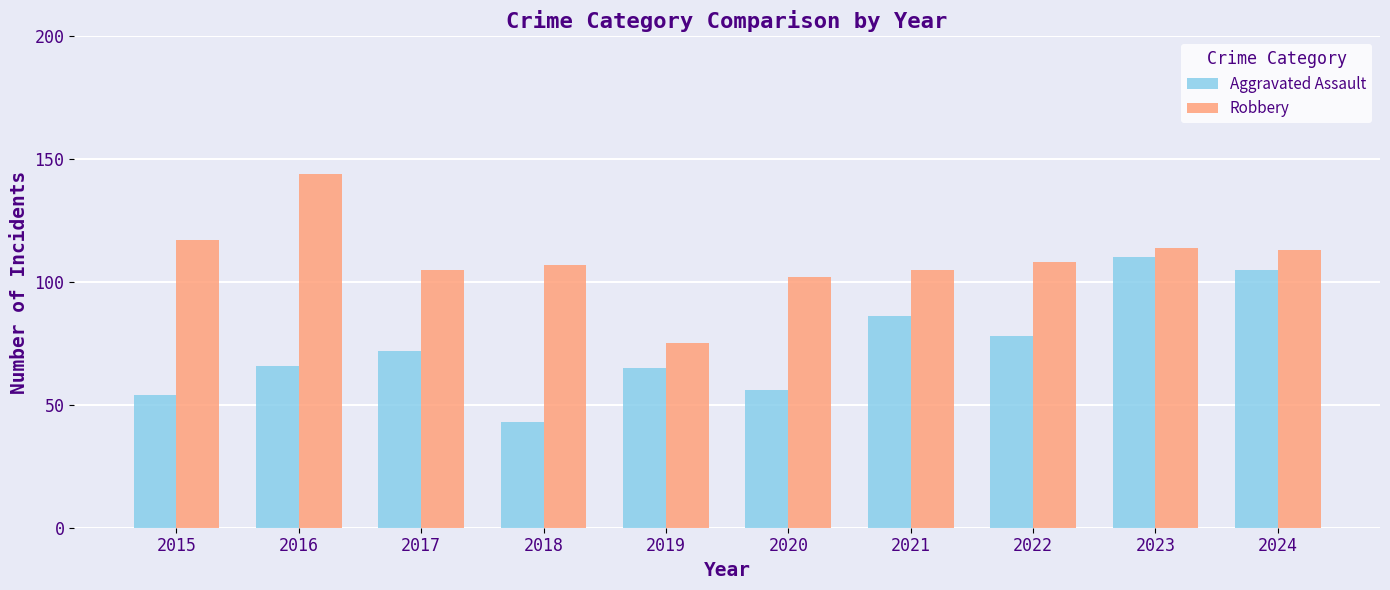

Is the value of Robbery at 2022 greater than the value of Aggravated Assault at 2023?

No